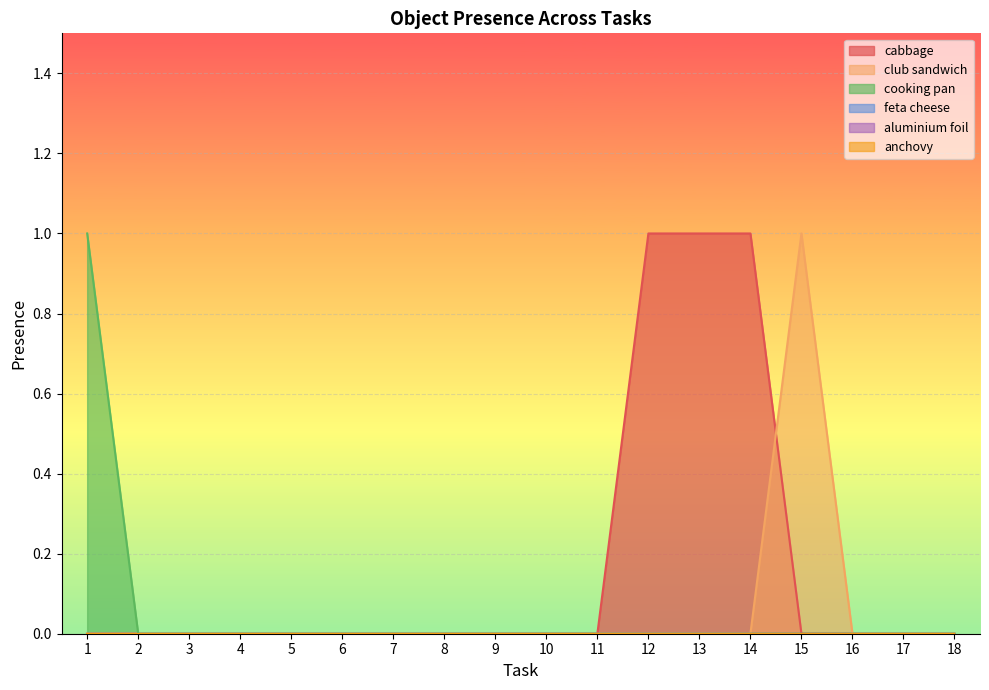

Rank the categories by cabbage value from lowest to highest.

1, 2, 3, 4, 5, 6, 7, 8, 9, 10, 11, 15, 16, 17, 18, 12, 13, 14